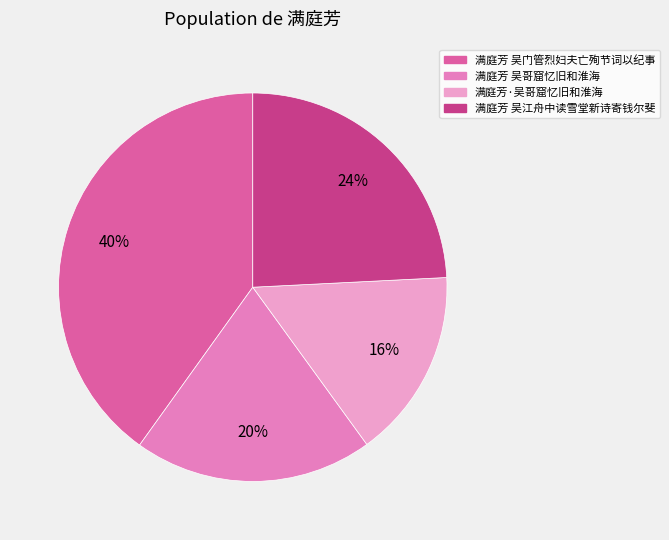

Rank the categories by value from highest to lowest.

满庭芳 吴门管烈妇夫亡殉节词以纪事, 满庭芳 吴江舟中读雪堂新诗寄钱尔斐, 满庭芳 吴哥窟忆旧和淮海, 满庭芳·吴哥窟忆旧和淮海